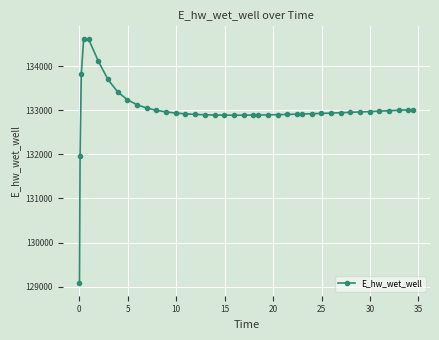

What is the sum of all values?

5319896.8